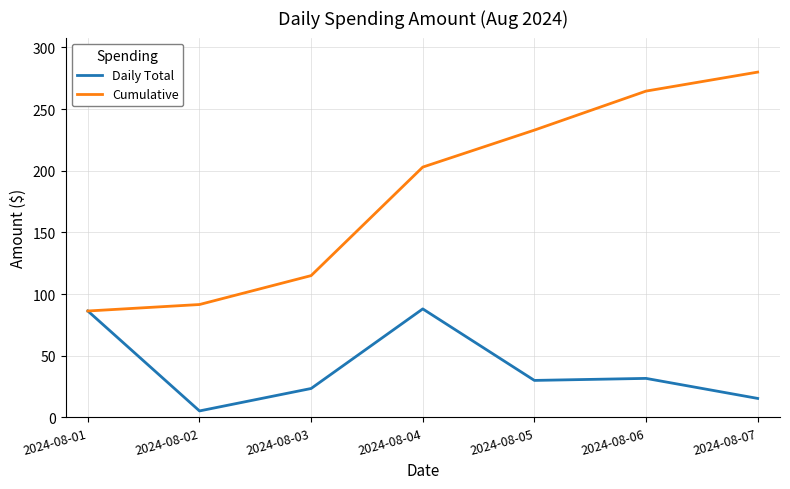

Which series has the largest total across all categories?

Cumulative